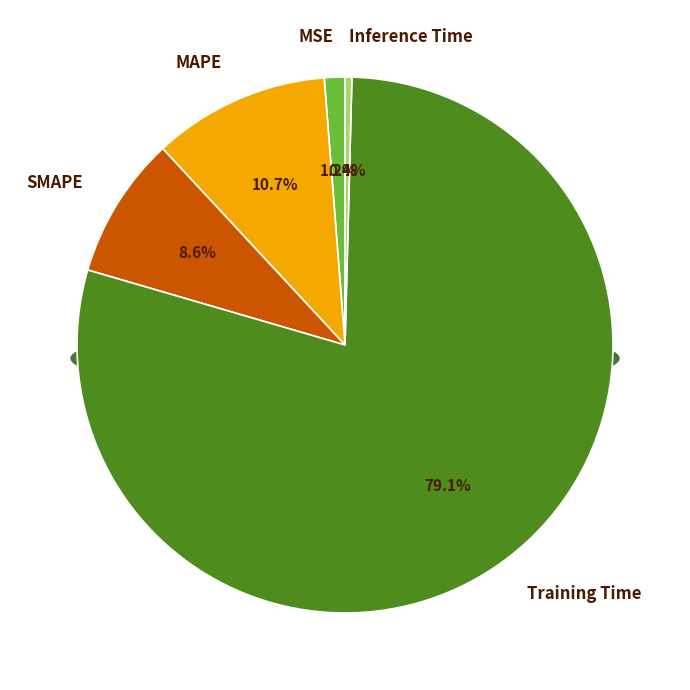

Does Inference Time represent more than half of the total?

No